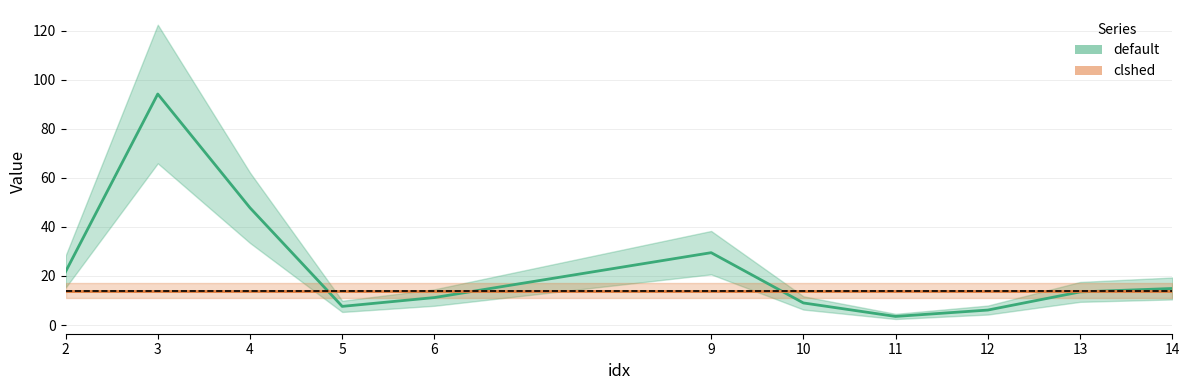

List the series in order of their peak value, highest first.

default, clshed